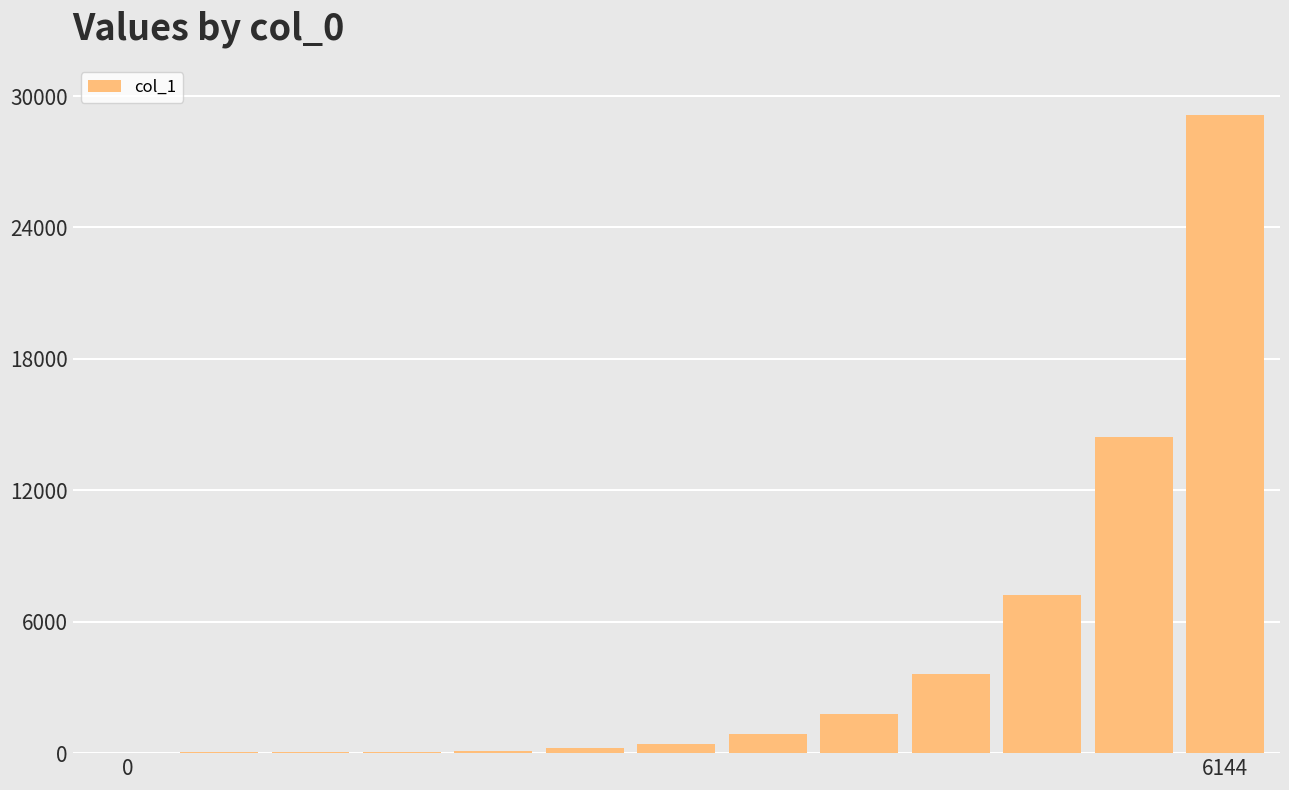

What is the sum of all values?

57998